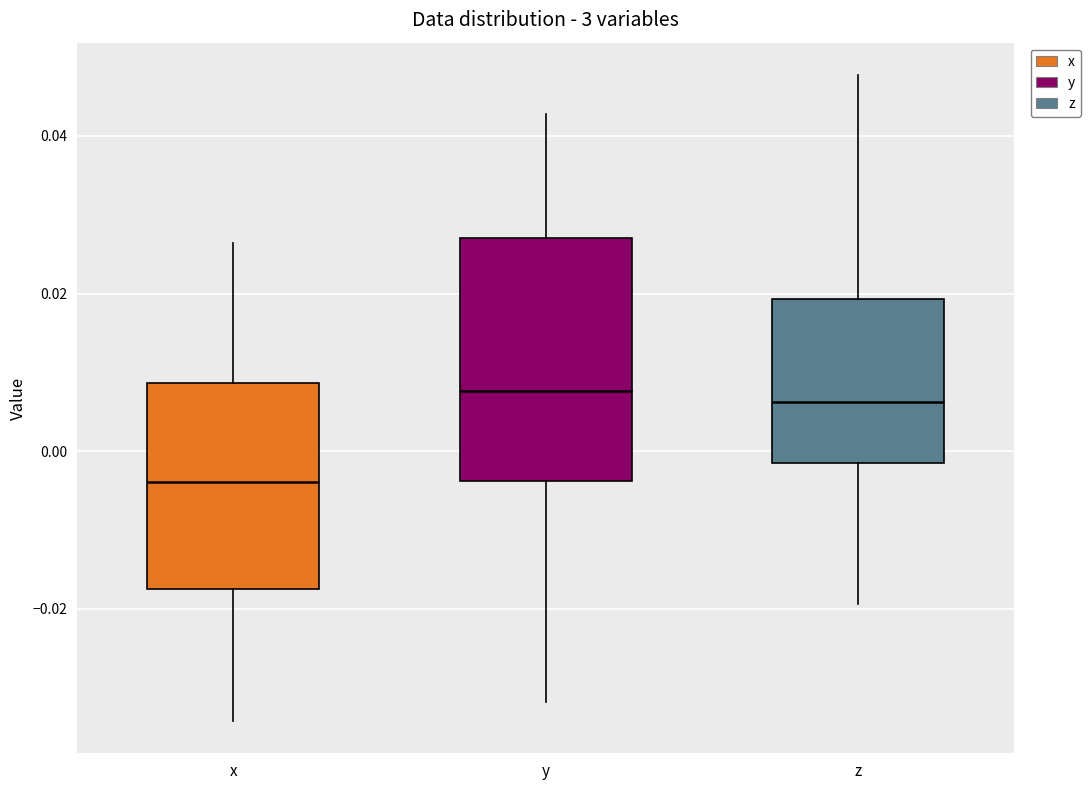

Reading left to right, read every box against the y-axis: the position of its median line, the range the box covers, and the ends of its whiskers. The values are not printed on the chart, so give them approximately, as read against the axis.

x: median -0.004, box -0.018 to 0.008, whiskers -0.034 to 0.026
y: median 0.008, box -0.004 to 0.028, whiskers -0.032 to 0.042
z: median 0.006, box -0.002 to 0.020, whiskers -0.020 to 0.048